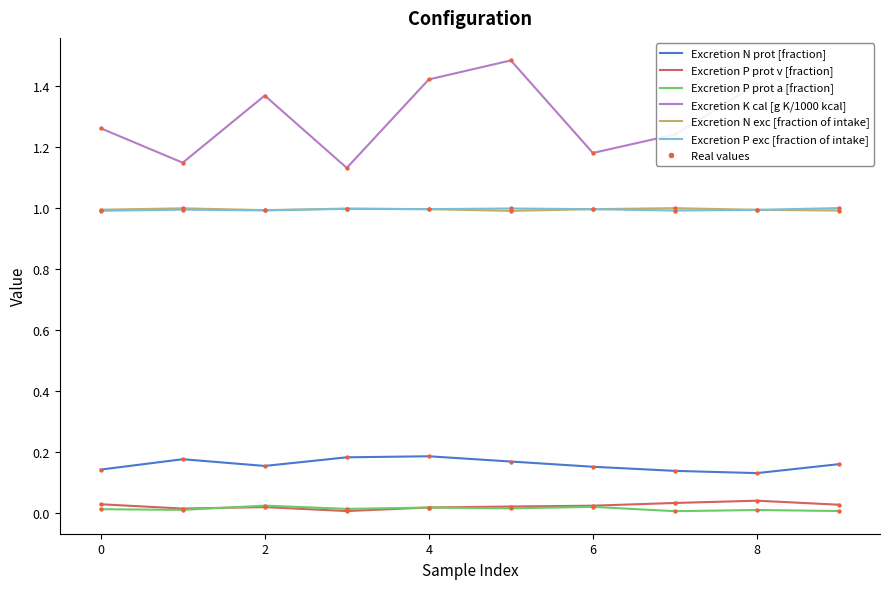

Which series has the largest total across all categories?

Excretion K cal [g K/1000 kcal]